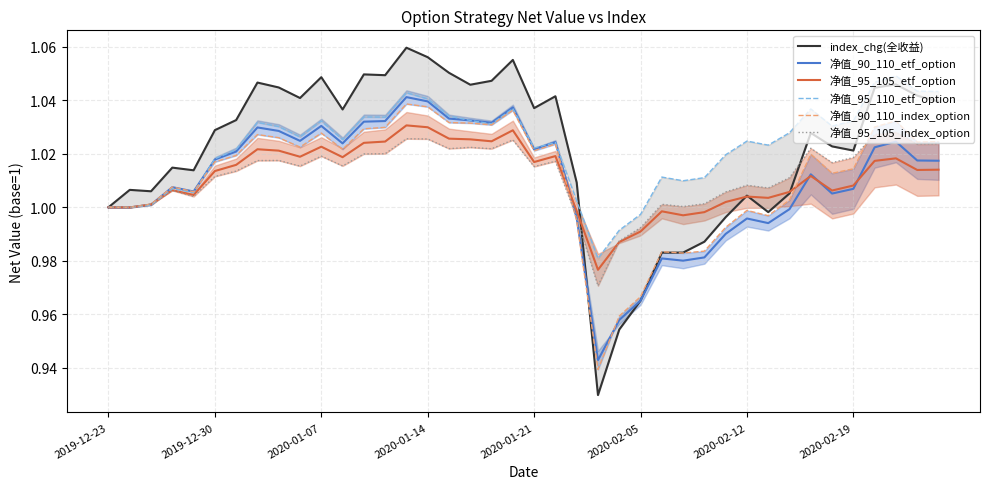

Which series has the largest range (max minus min)?

index_chg(全收益)